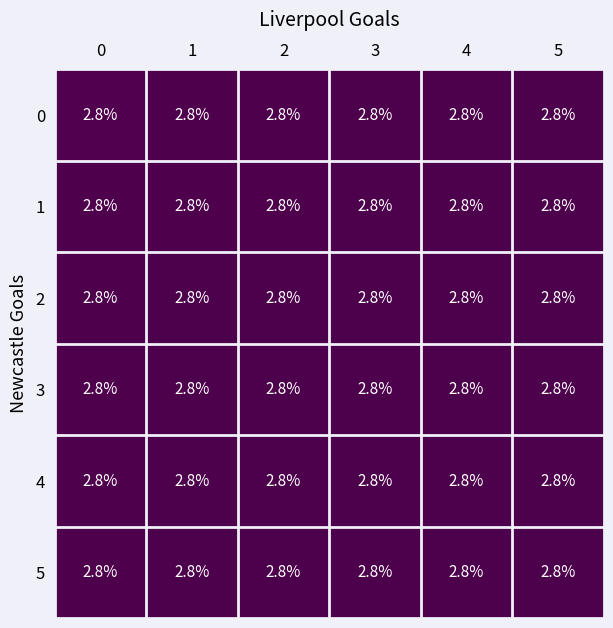

At 0, list the series in order from smallest to largest.

0, 1, 2, 3, 4, 5